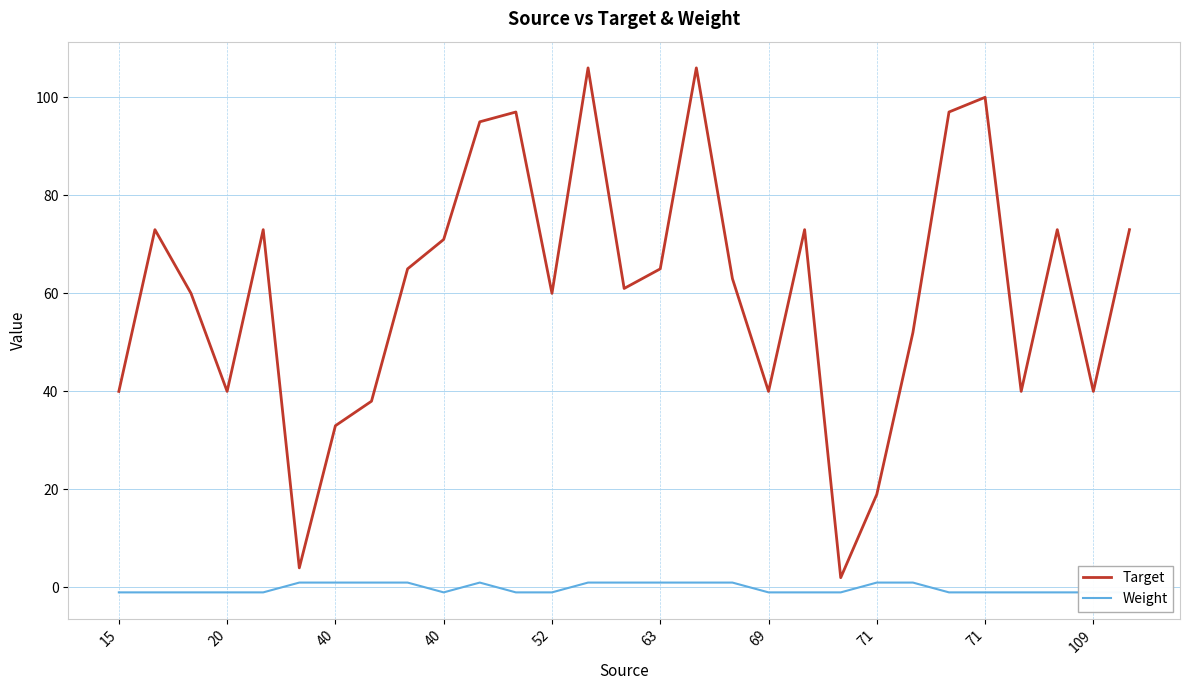

Does the chart have visible grid lines?

Yes